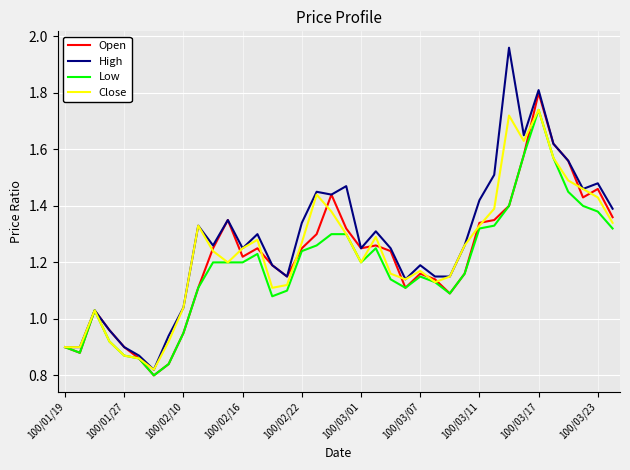

Which series has the largest range (max minus min)?

High